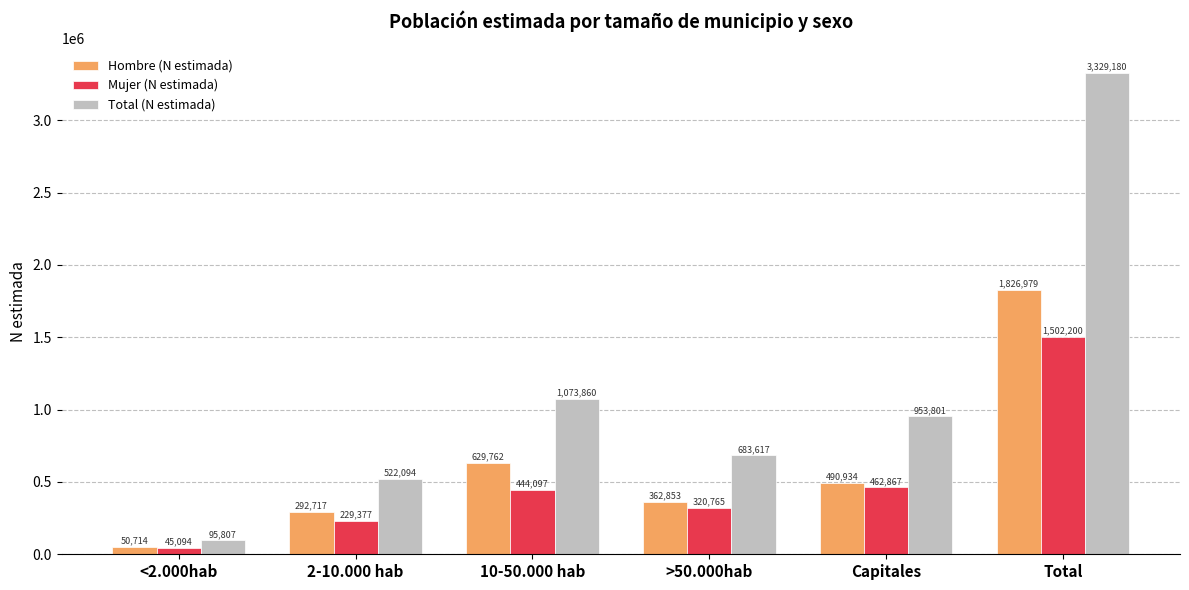

What is the sum of all Hombre (N estimada) values?

3653959